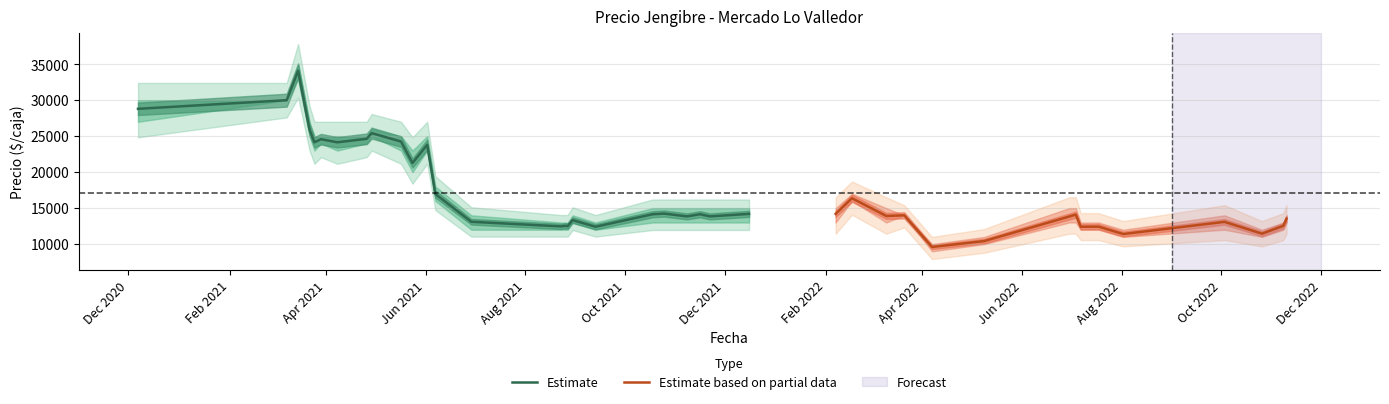

True or false: Precio promedio ponderado and Precio maximo intersect in this chart.

False